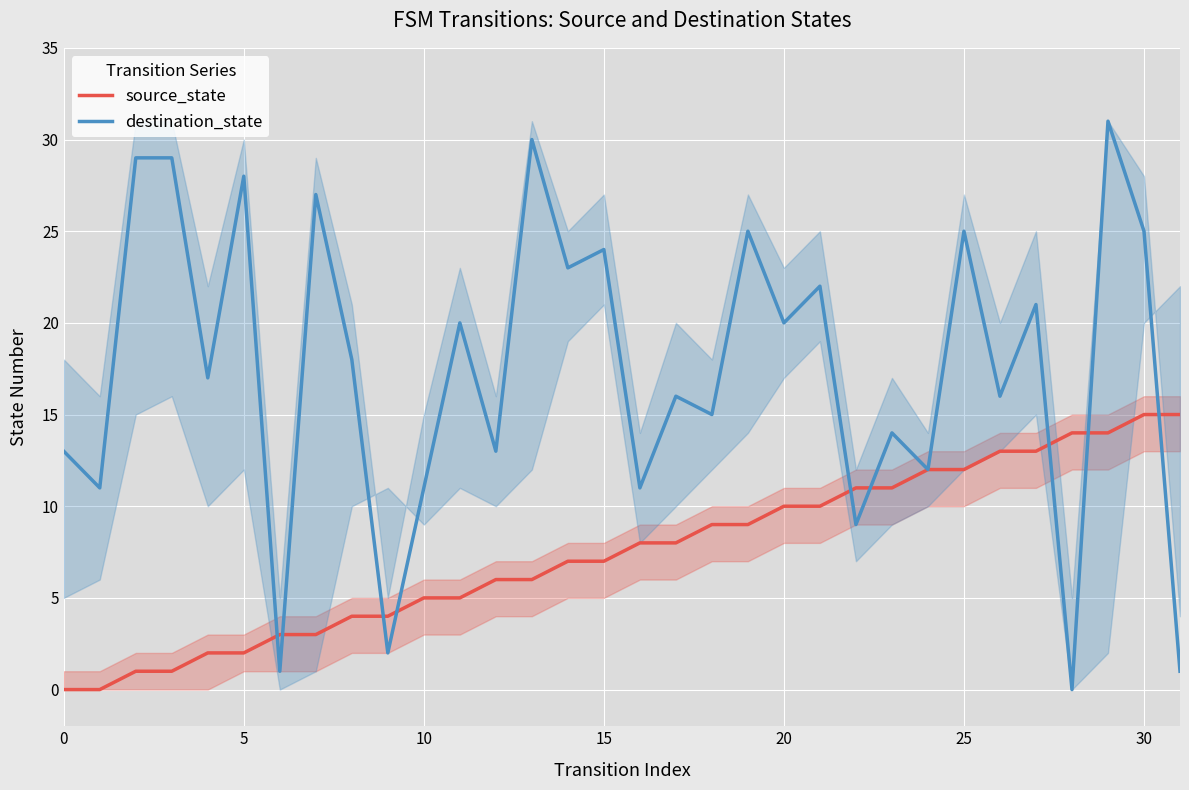

Is the value of source_state at 17 greater than the value of destination_state at 9?

Yes